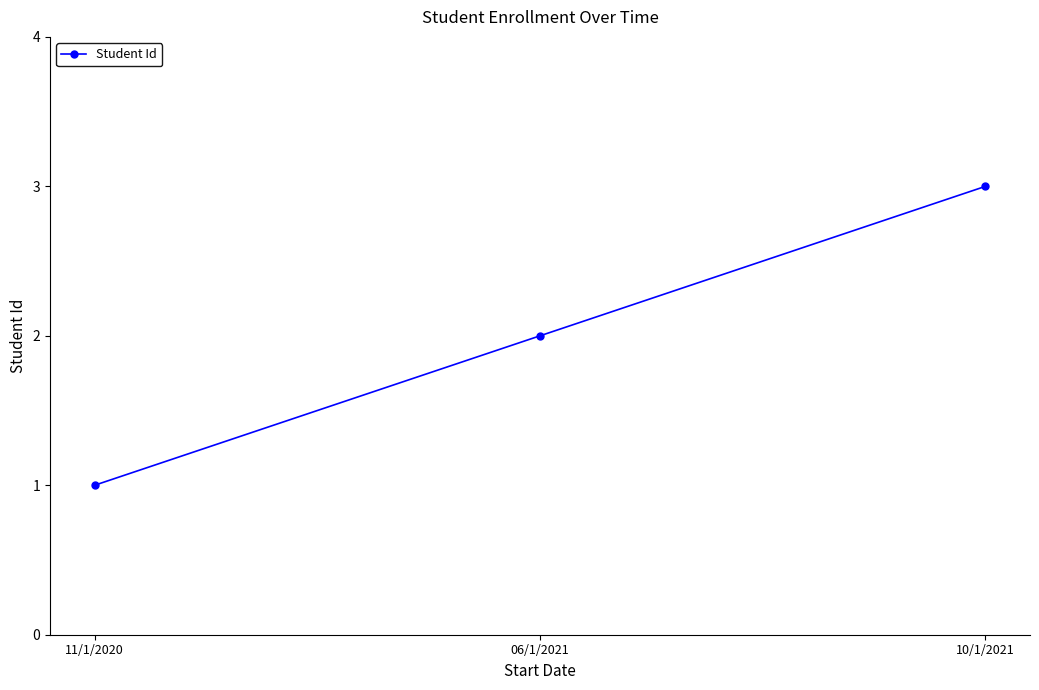

What is the change in value from 11/1/2020 to 10/1/2021?

+2